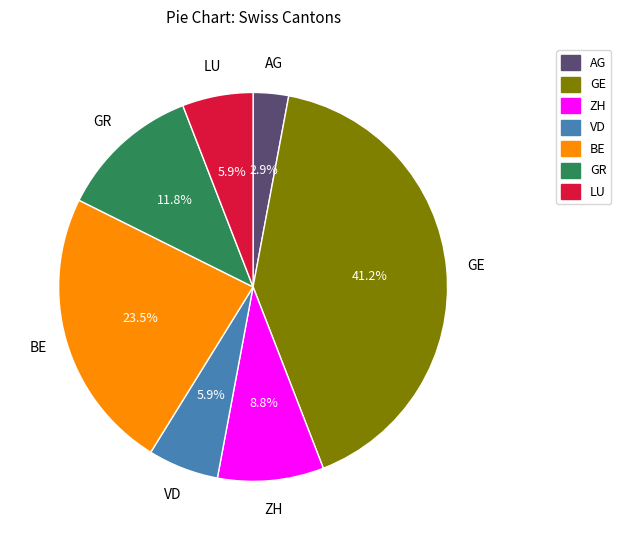

Is there any slice that represents more than half of the pie?

No